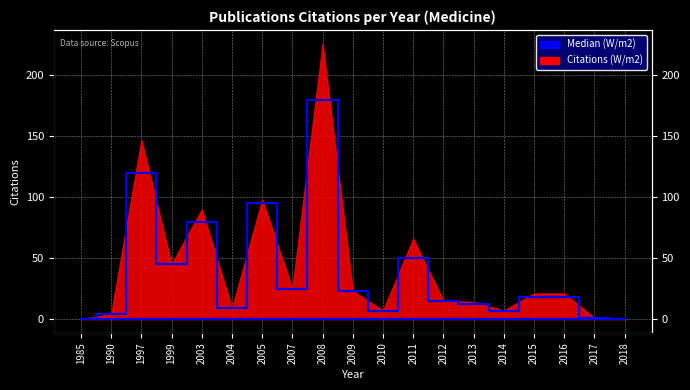

What is the difference between the maximum and minimum values?

180